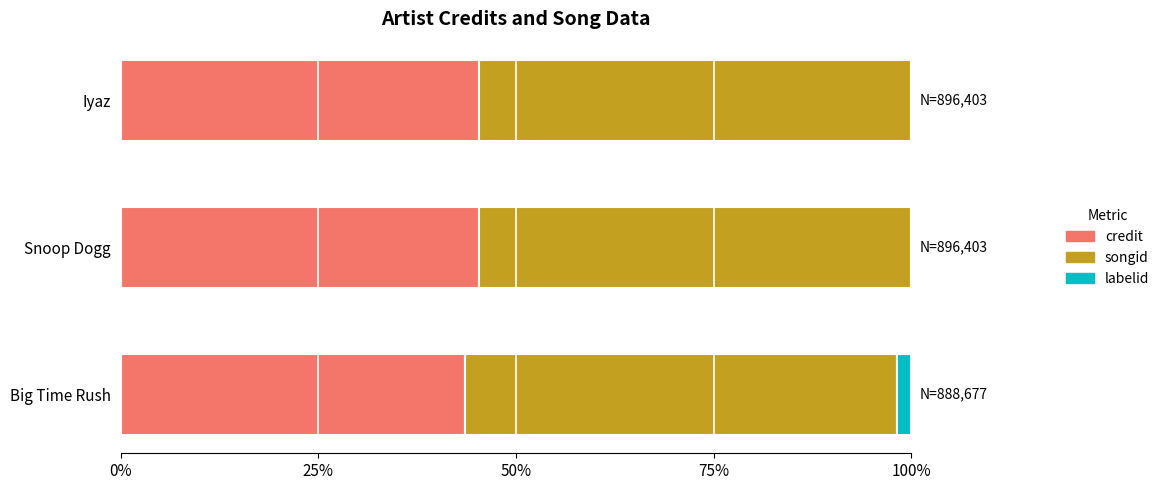

What are all the series names shown in the legend?

credit, songid, labelid